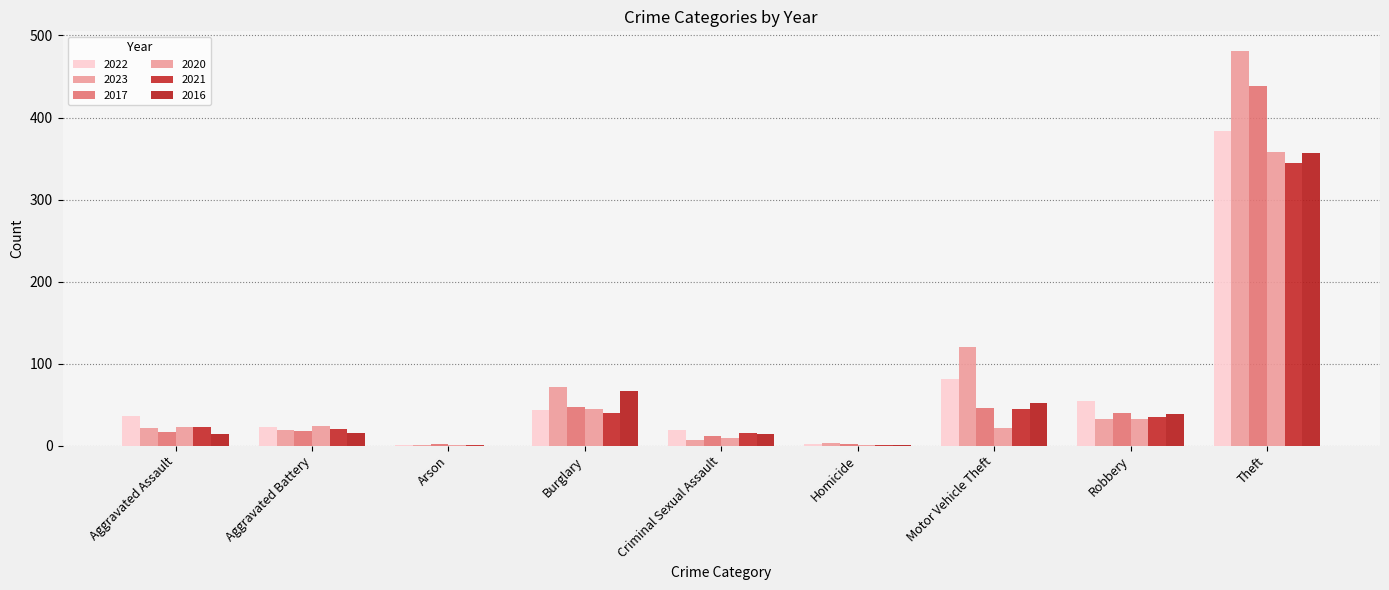

How many groups of bars are there?

9